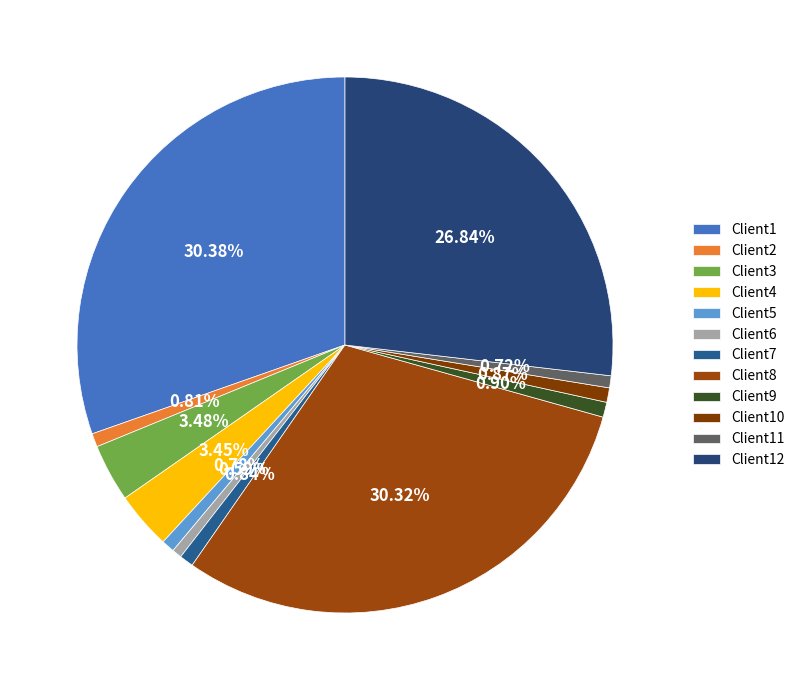

Is Client10 the majority of the pie?

No